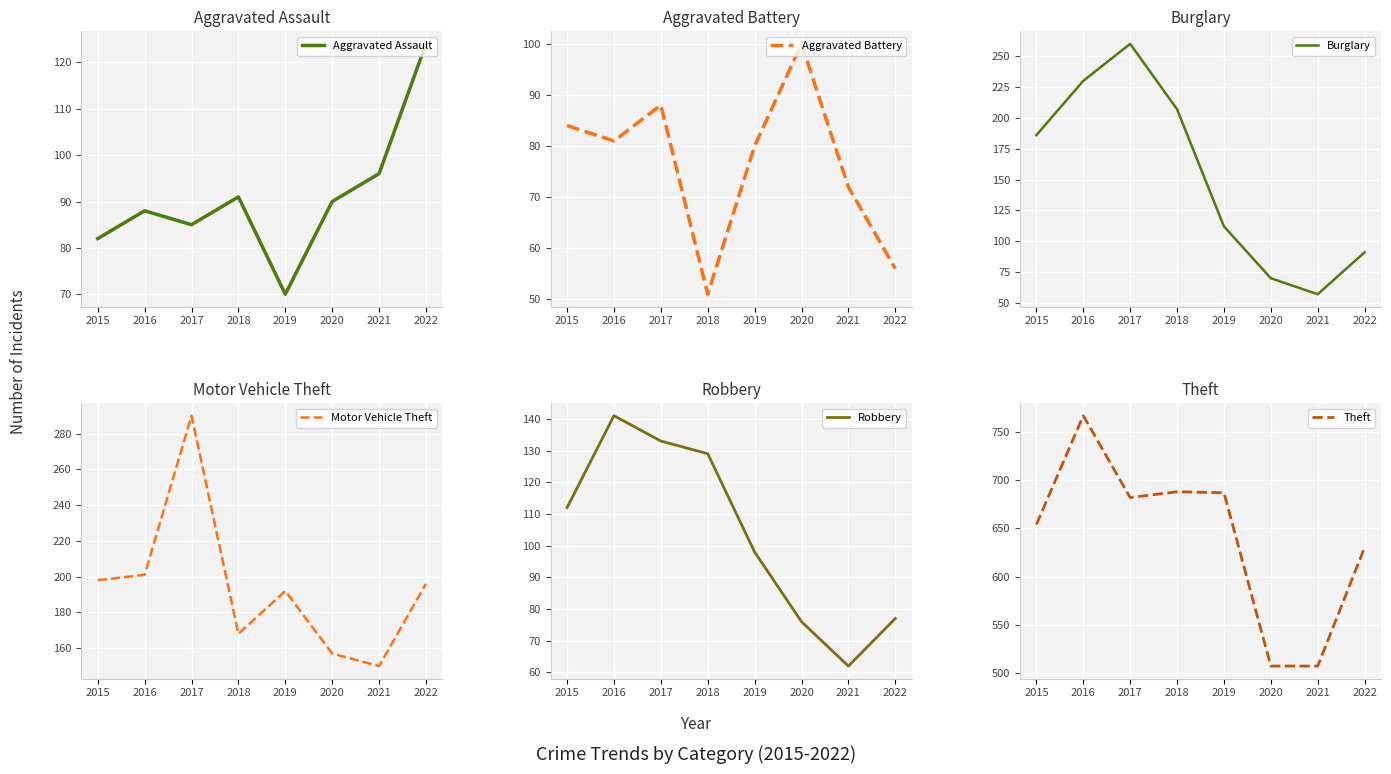

In Robbery, how many points are lower than both neighbors (excluding endpoints)?

1